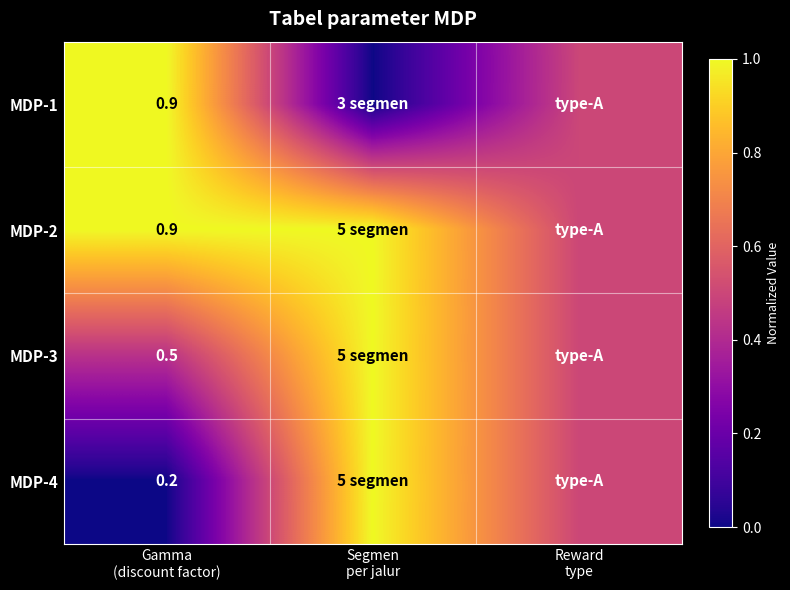

Rank the series at Segmen per jalur from highest to lowest value.

MDP-2, MDP-3, MDP-4, MDP-1